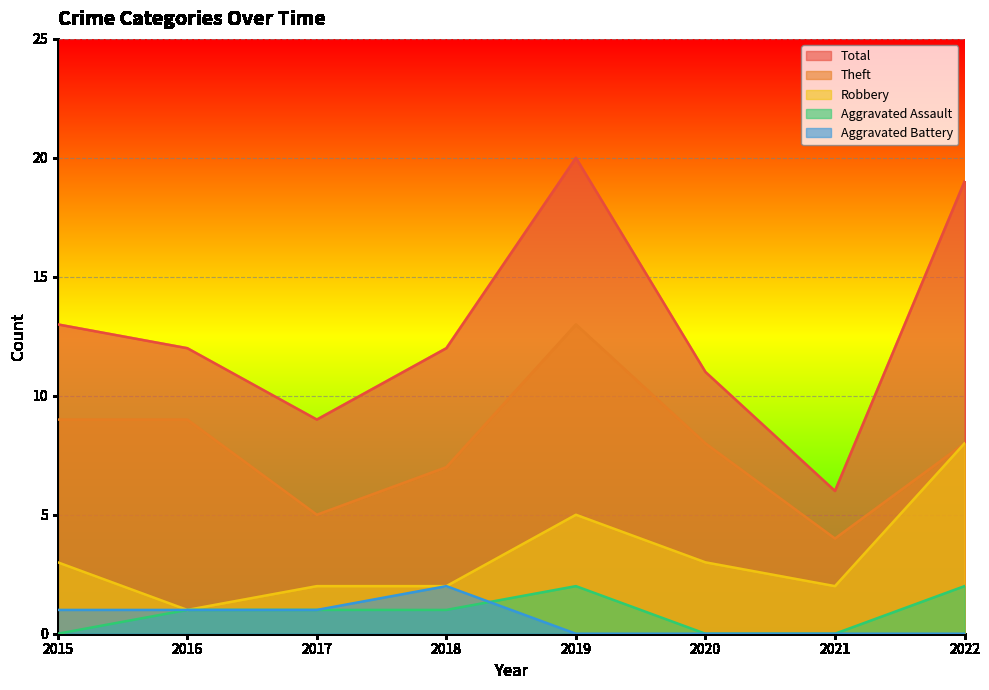

True or false: Robbery has a value of 3 at 2017.

False